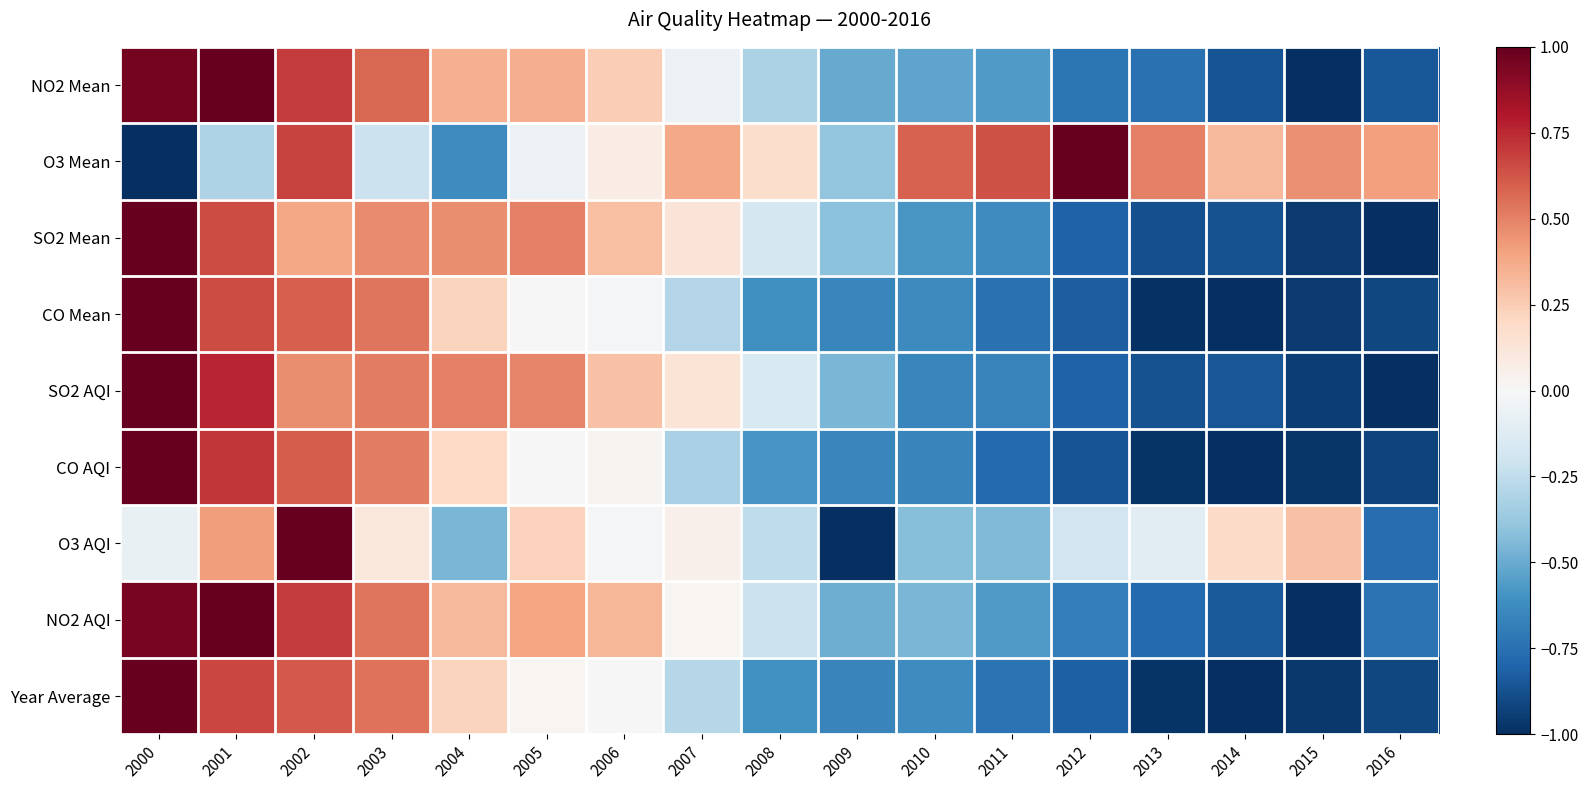

What is the minimum value shown in the chart?

-1.0